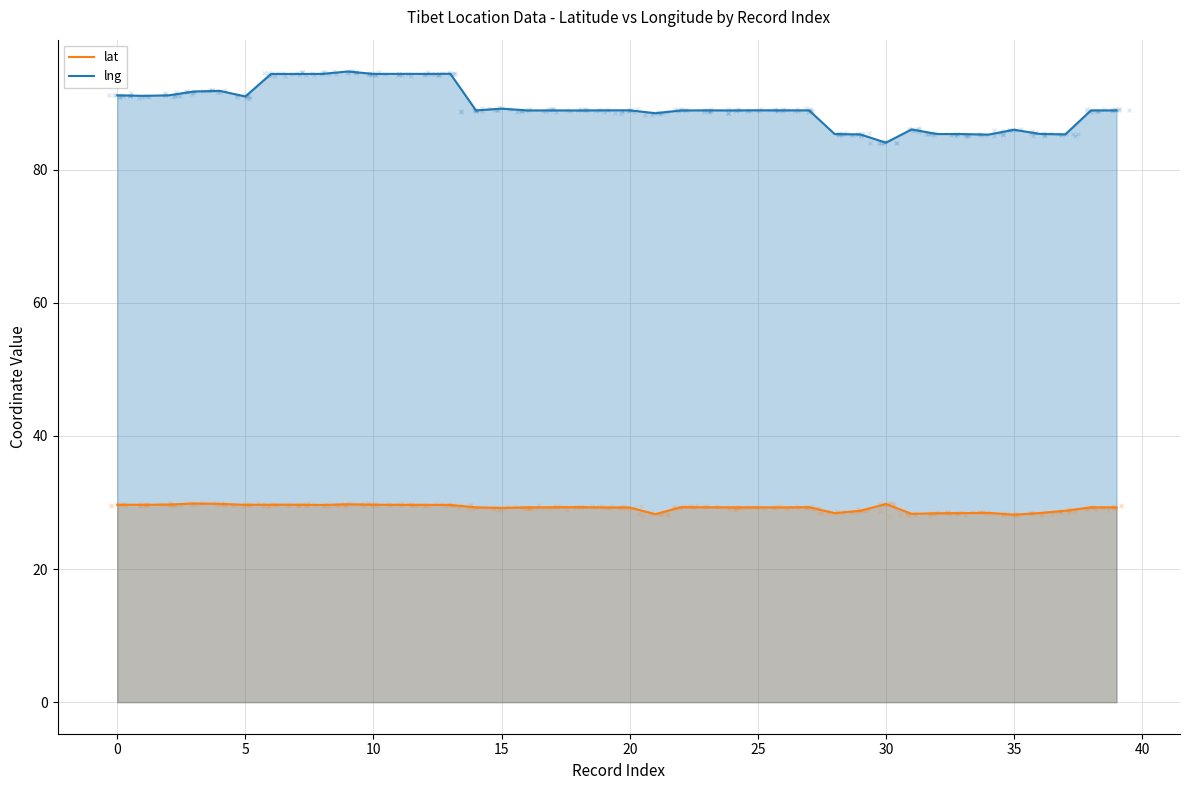

Is it true that lat equals 13.9 at 20?

False